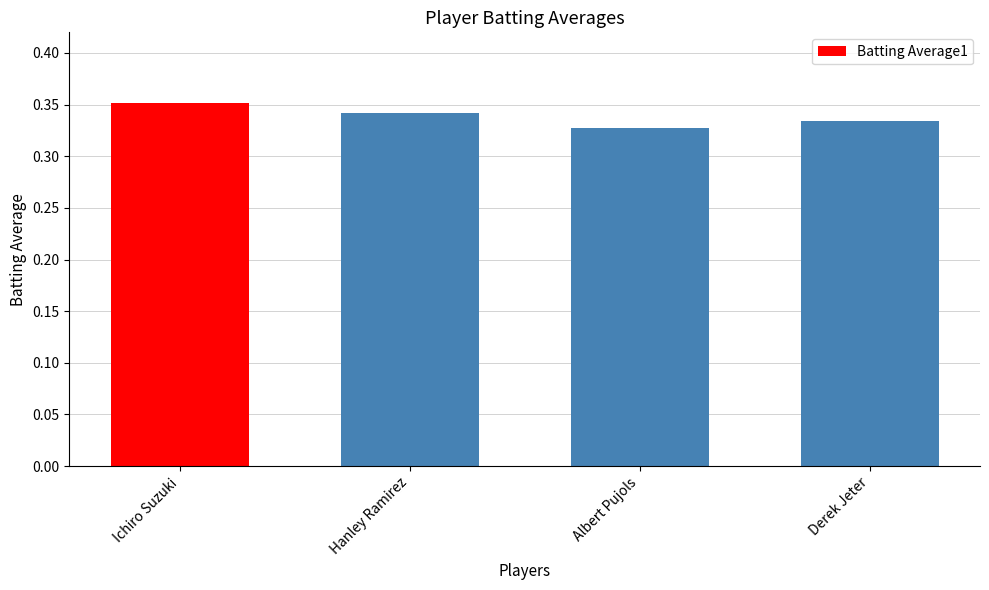

What position from the right is Hanley Ramirez?

3